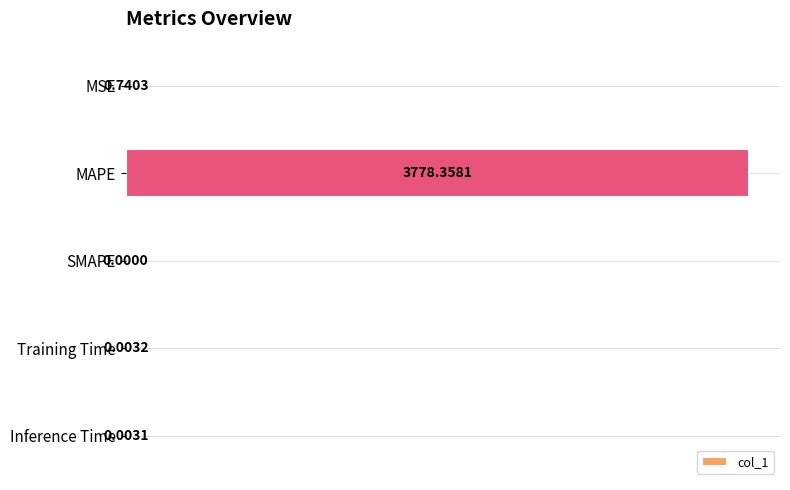

Between MAPE and Training Time, which is larger?

MAPE